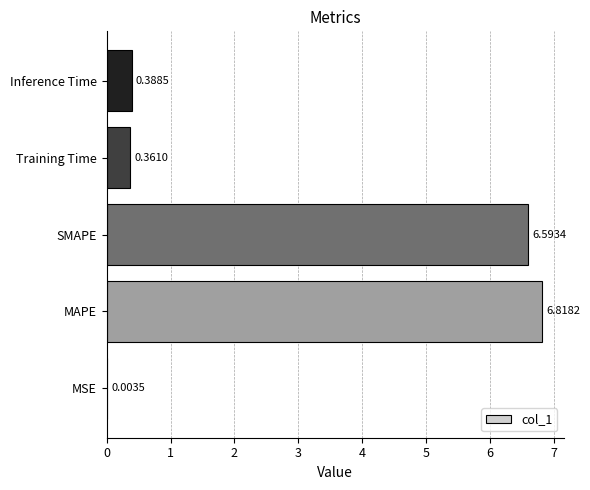

What is the change in value from SMAPE to Inference Time?

-6.2